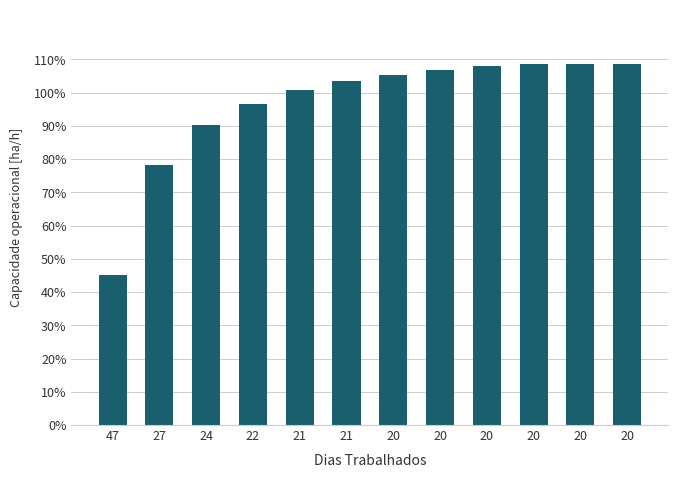

Reading left to right, transcribe all the data shown in this chart.

47=0.5	27=0.8	24=0.9	22=1.0	21=1.0	21=1.0	20=1.1	20=1.1	20=1.1	20=1.1	20=1.1	20=1.1